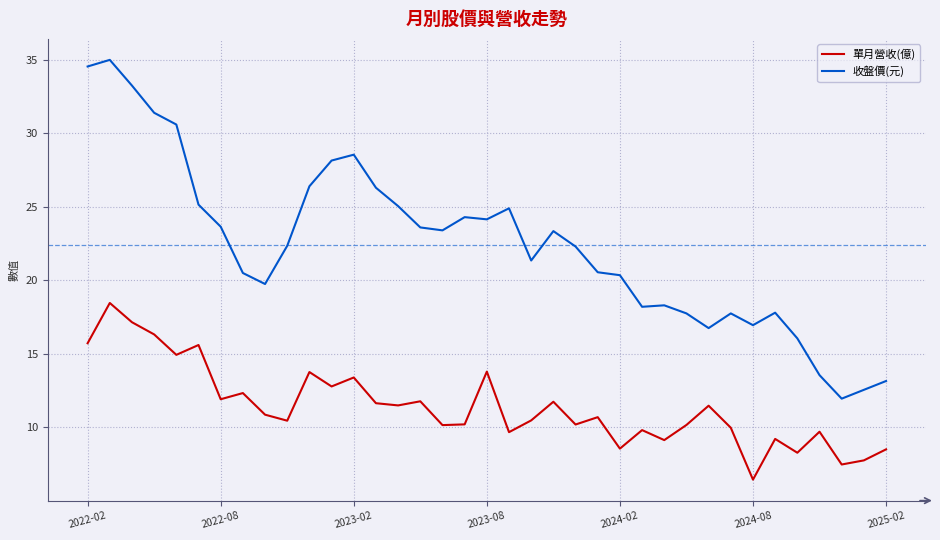

What are all the series names shown in the legend?

單月營收(億), 收盤價(元)